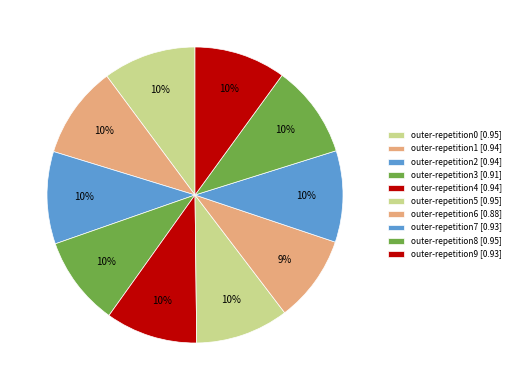

How many slices are in this pie chart?

10